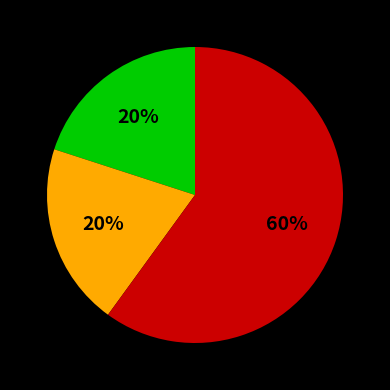

Is there any slice that represents more than half of the pie?

Yes